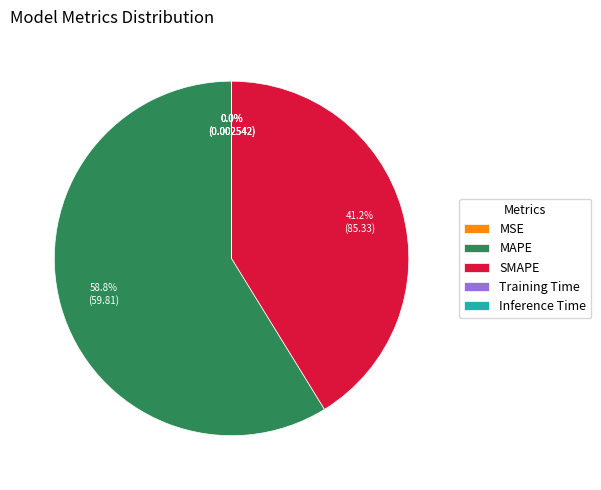

Which category has the biggest portion of the pie?

MAPE